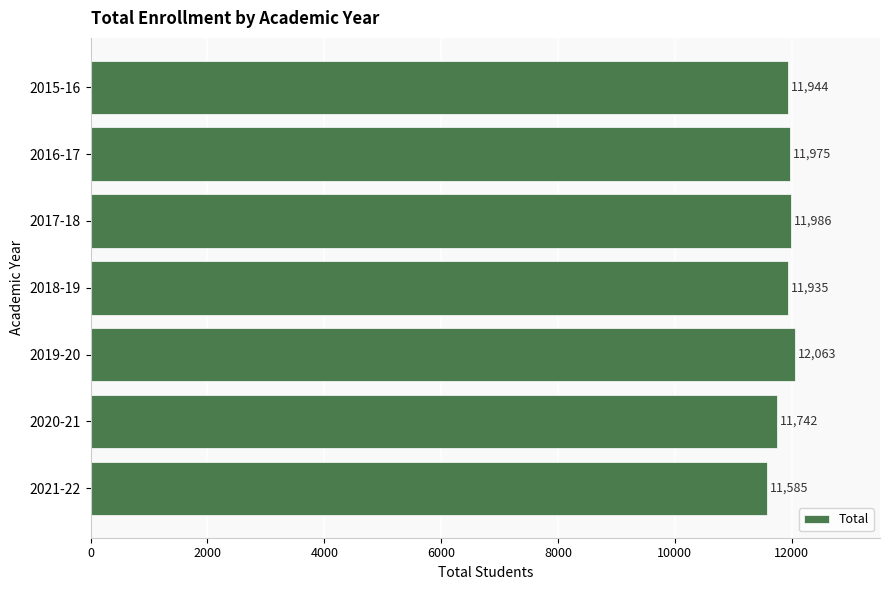

Reading bottom to top, transcribe all the data shown in this chart.

11585	11742	12063	11935	11986	11975	11944